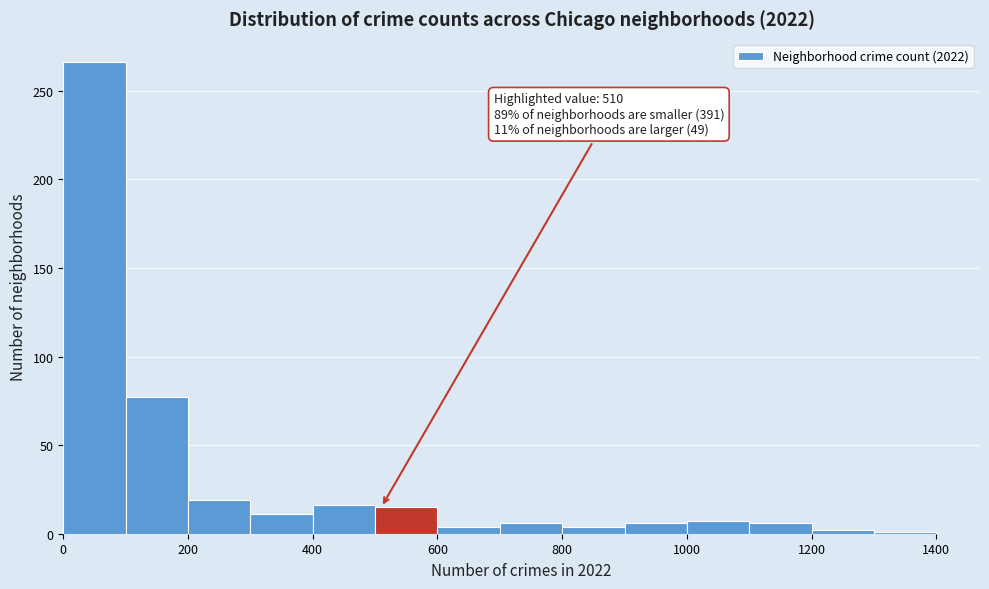

Which range on the x-axis has the tallest bar?

0 to 100